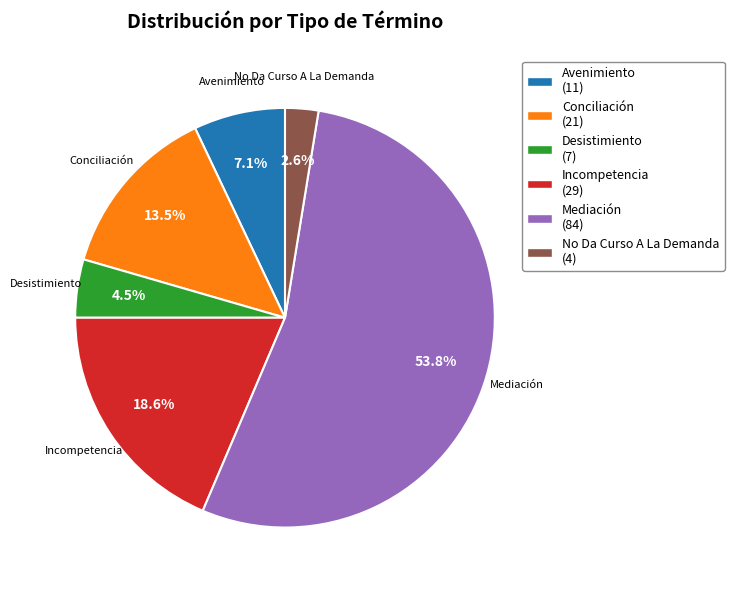

What is the largest slice in the pie chart?

Mediación